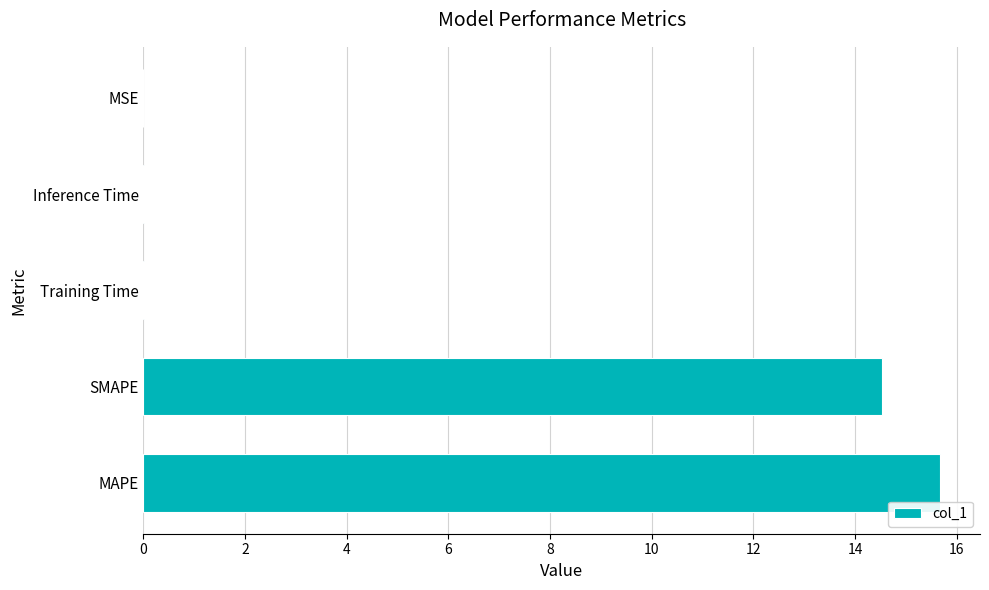

What is the sum of all values?

30.2